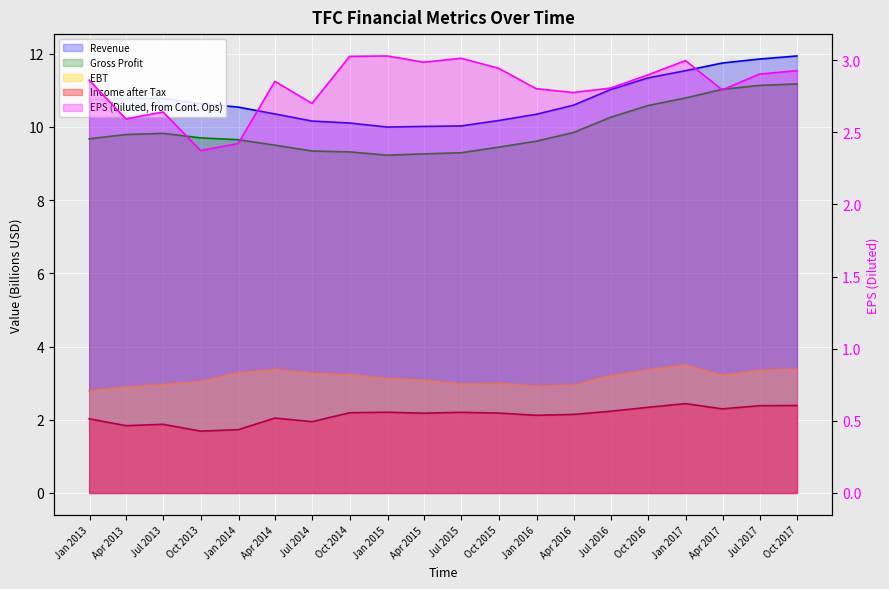

True or false: Gross Profit and Revenue intersect in this chart.

False